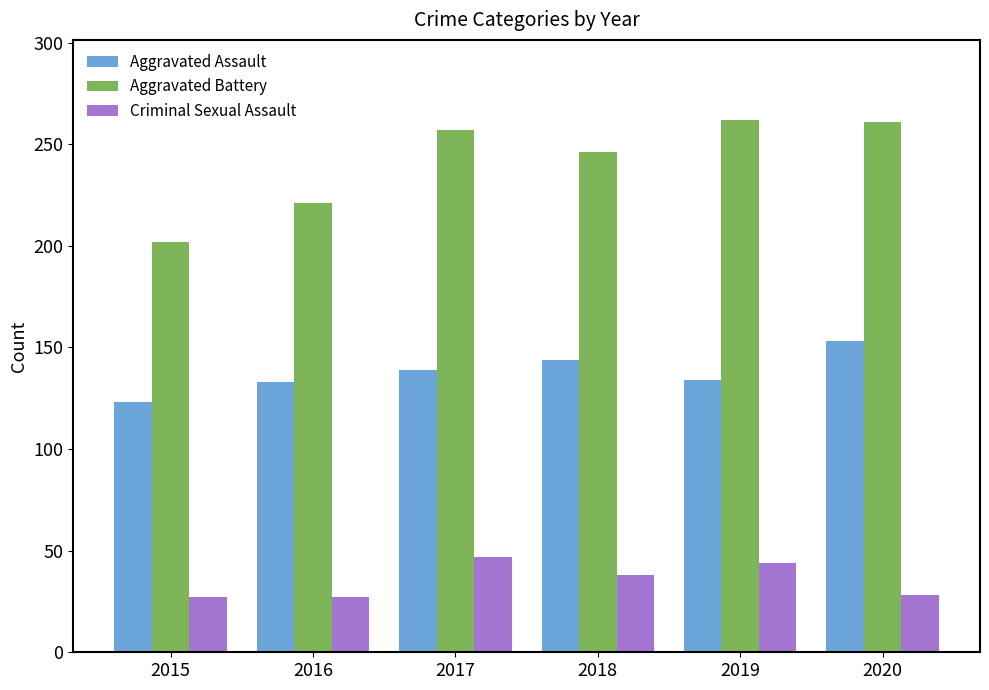

What is the maximum value for Criminal Sexual Assault?

47